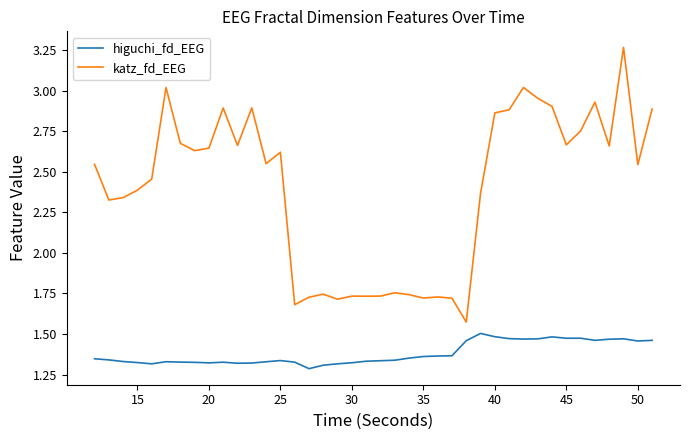

Which series has the widest spread of values?

katz_fd_EEG